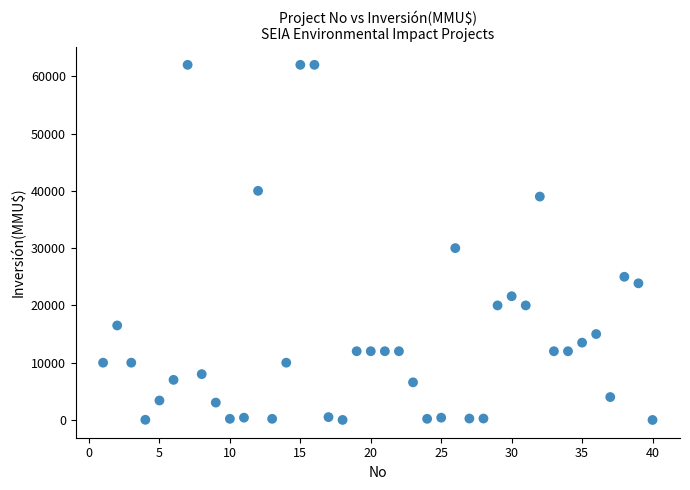

What Y value in the scatter plot is closest to 31000?

30000